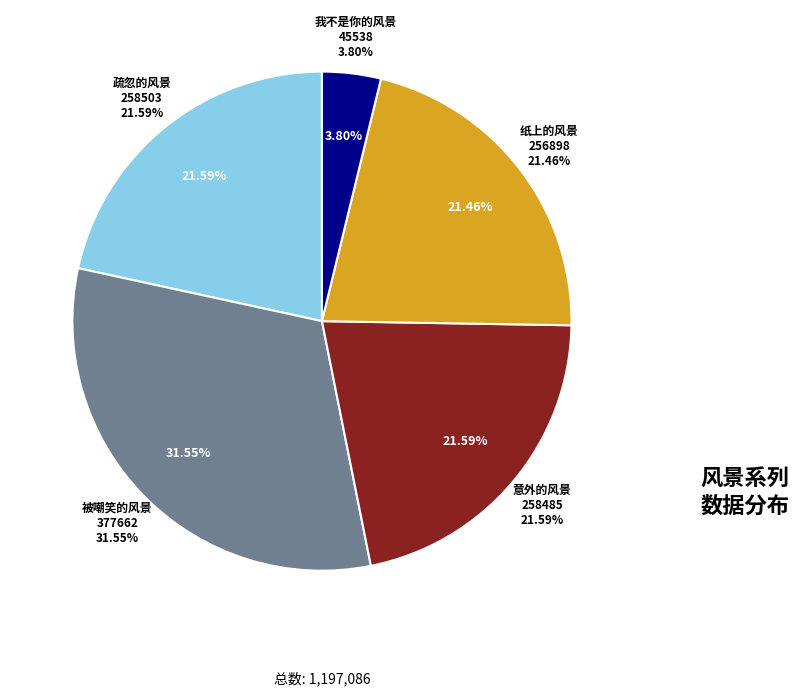

Rank the categories by value from highest to lowest.

被嘲笑的风景, 疏忽的风景, 意外的风景, 纸上的风景, 我不是你的风景